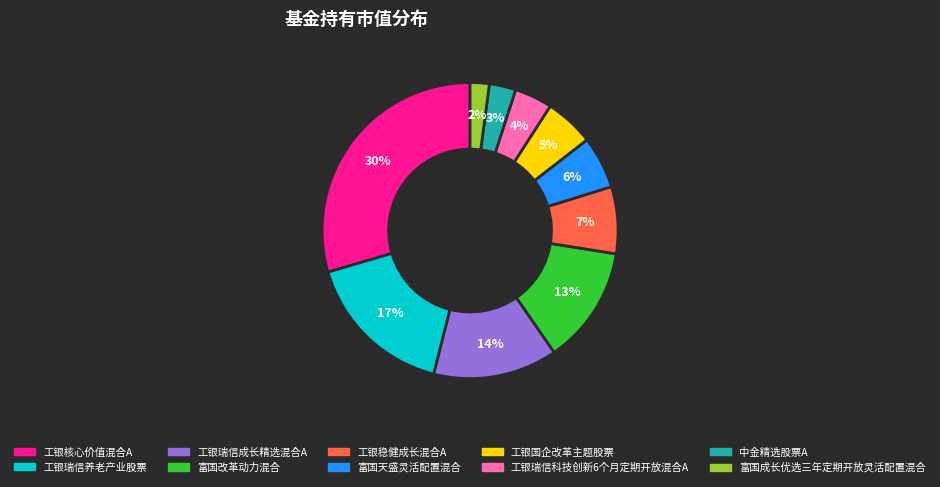

Approximately how many times larger is the value at 工银稳健成长混合A compared to 工银瑞信养老产业股票?

0.4